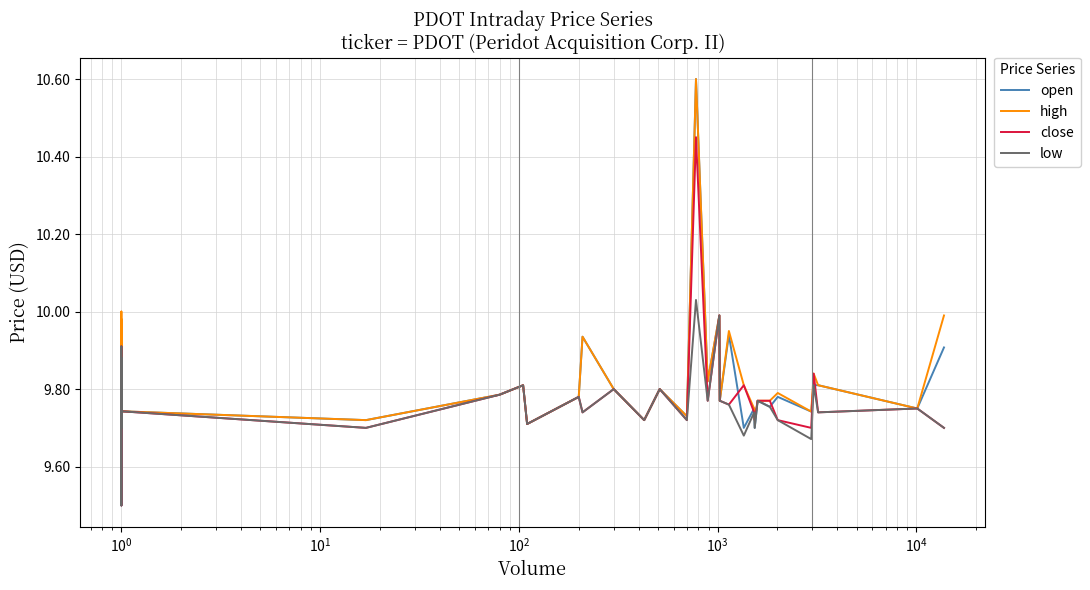

The value of high at 15 is 2.4. True or false?

False